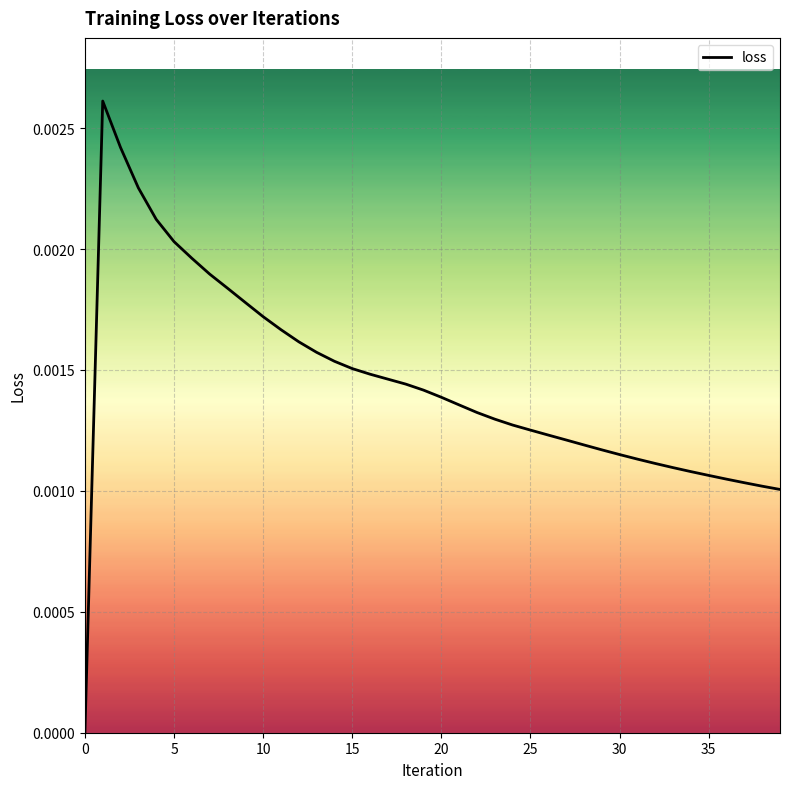

How many lines are shown in the chart?

1